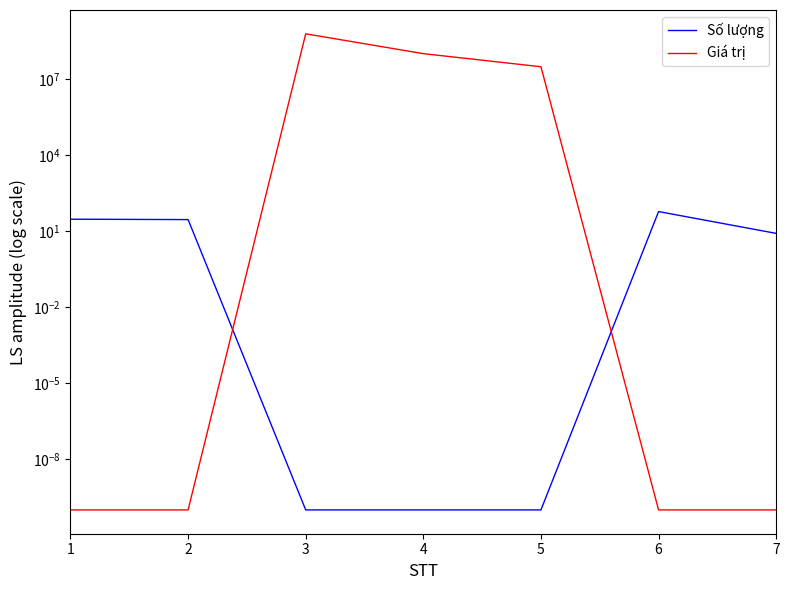

Reading right to left, what are all the values shown in this chart?

Số lượng: 7=8.0	6=58.0	5=0.0	4=0.0	3=0.0	2=28.0	1=29.0
Giá trị: 7=0.0	6=0.0	5=29770000.0	4=97654000.0	3=591756000.0	2=0.0	1=0.0